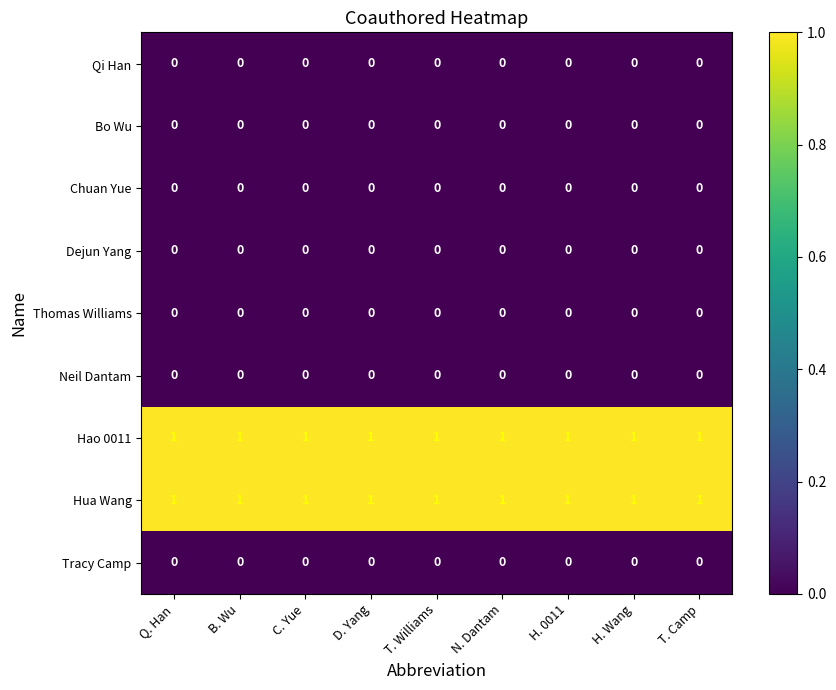

What is the sum of all Hao 0011 values?

9